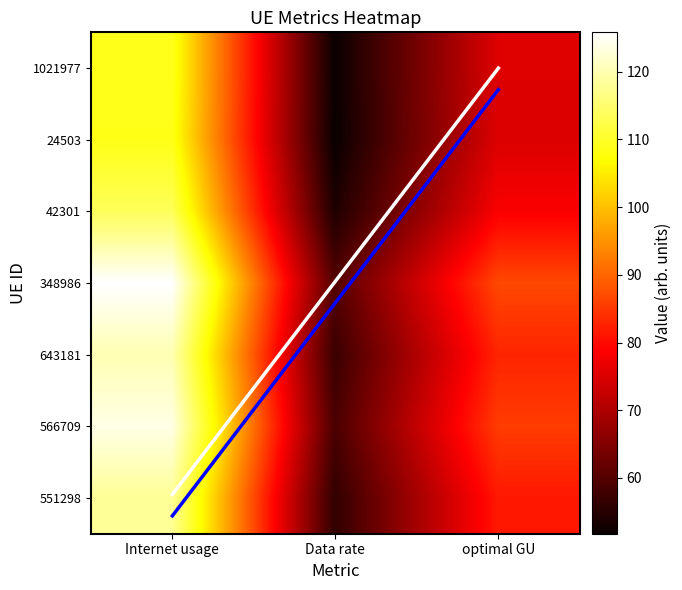

What value does the 42301 series have at Internet usage?

113.5